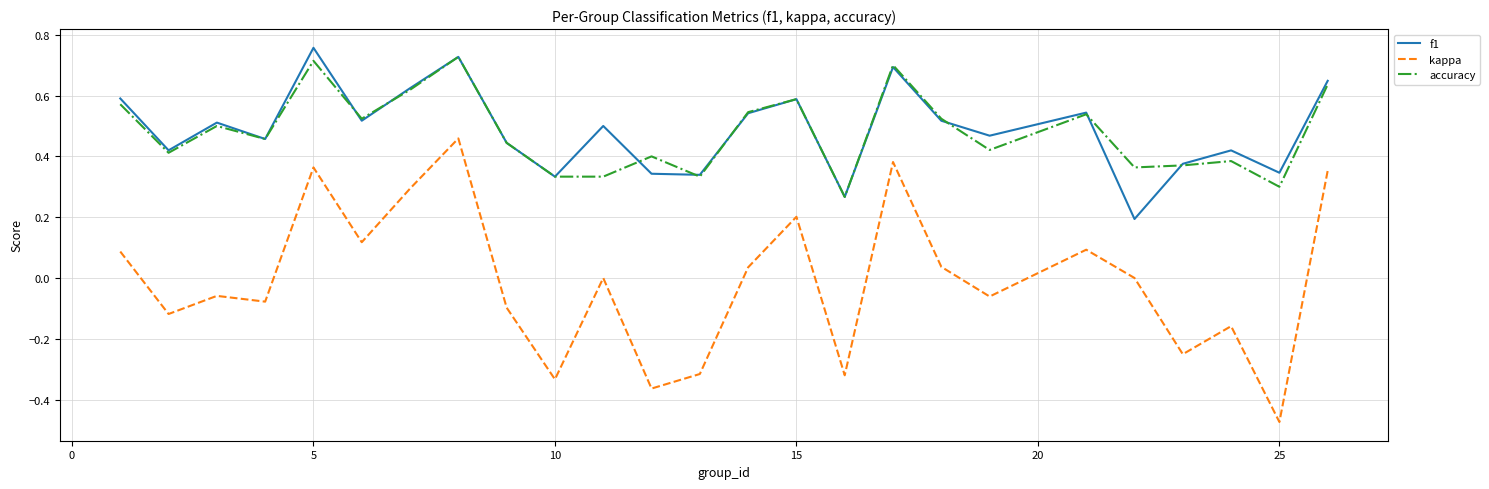

Which series has the widest spread of values?

kappa